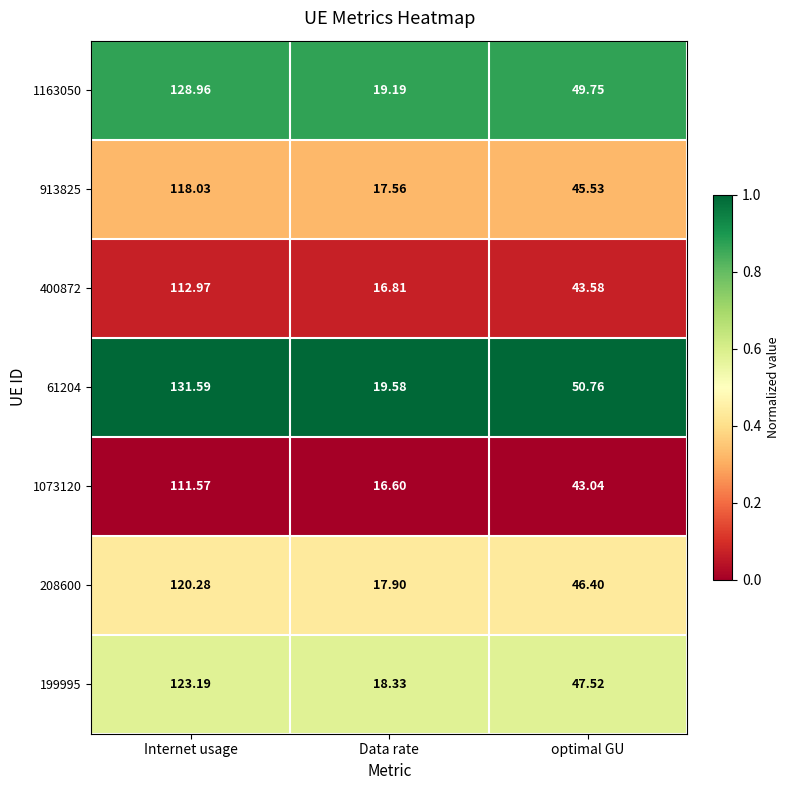

At which label does 1163050 first exceed 49?

Internet usage